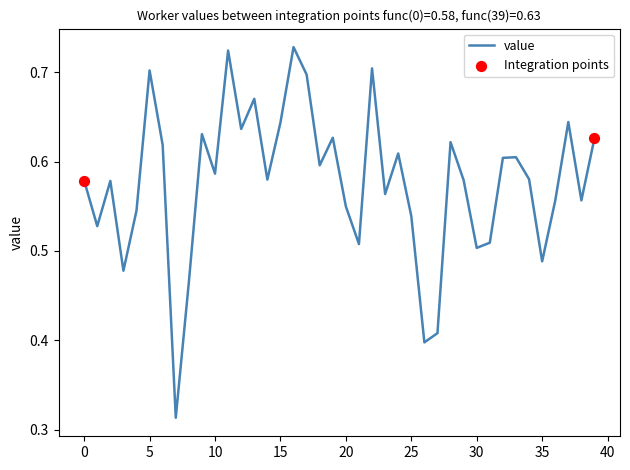

Does the chart have visible grid lines?

No